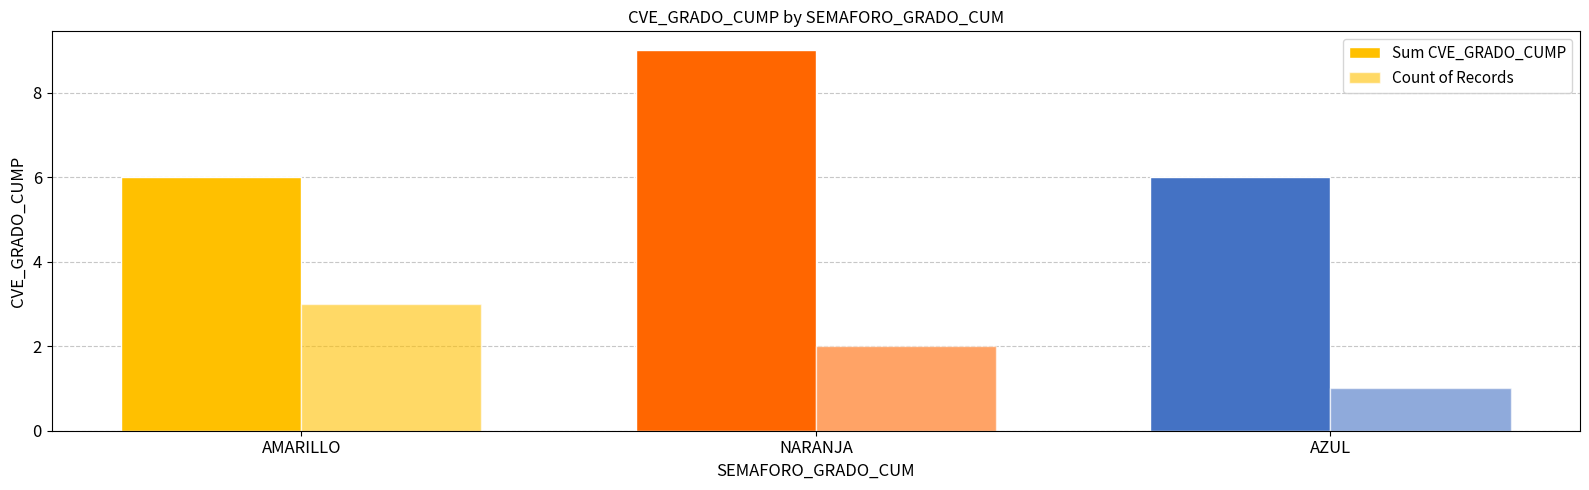

How many categories are shown in the chart?

3